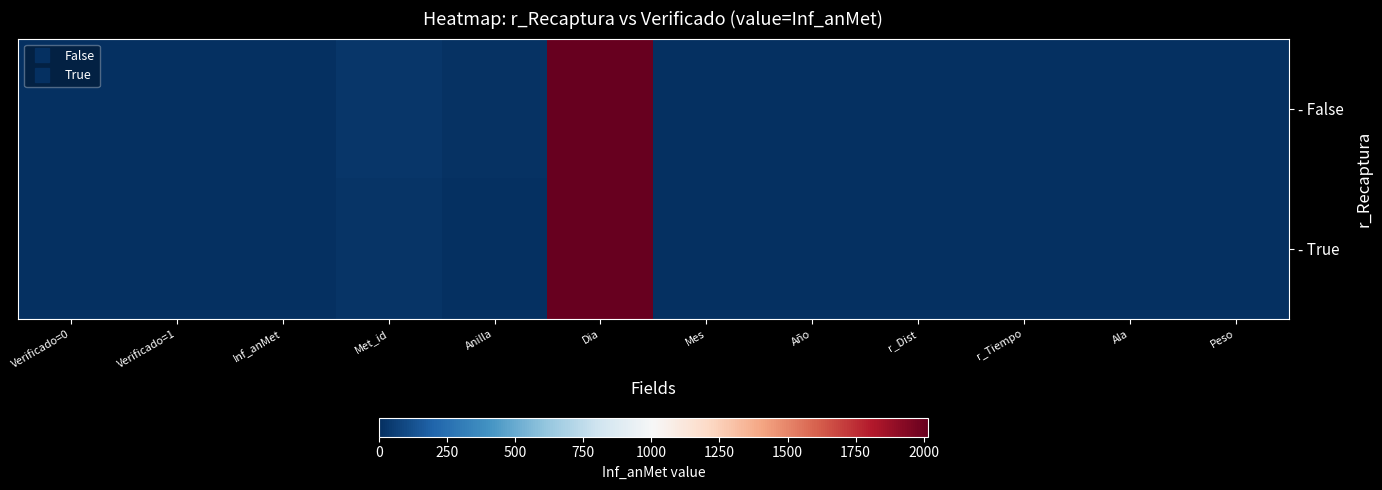

Which category has the lowest value across all series?

Verificado=1